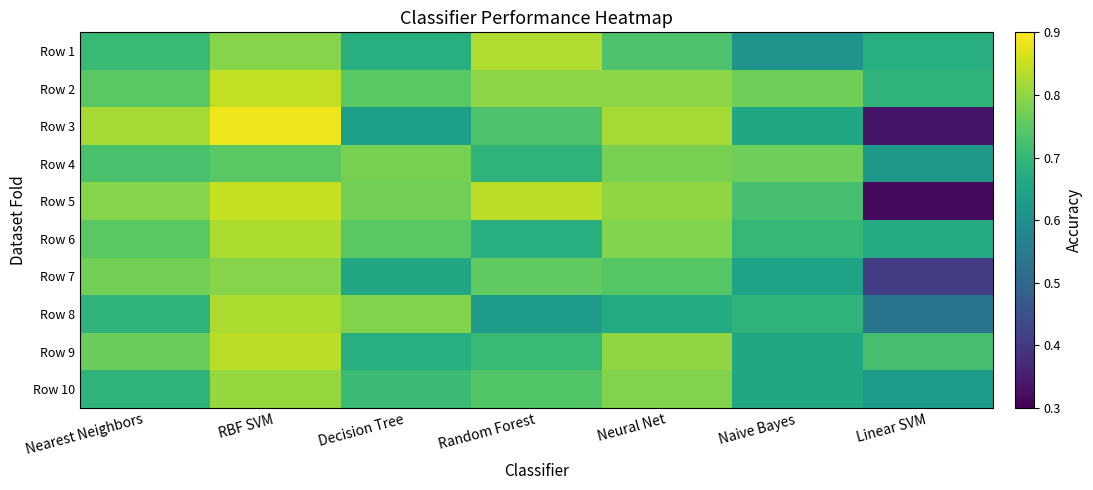

Which category has the lowest value across all series?

Linear SVM